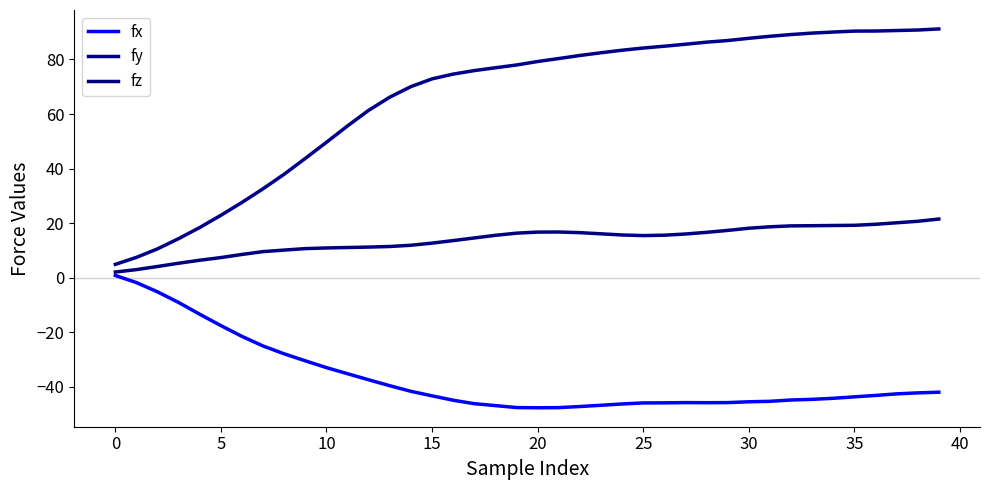

Which series has the largest total across all categories?

fy